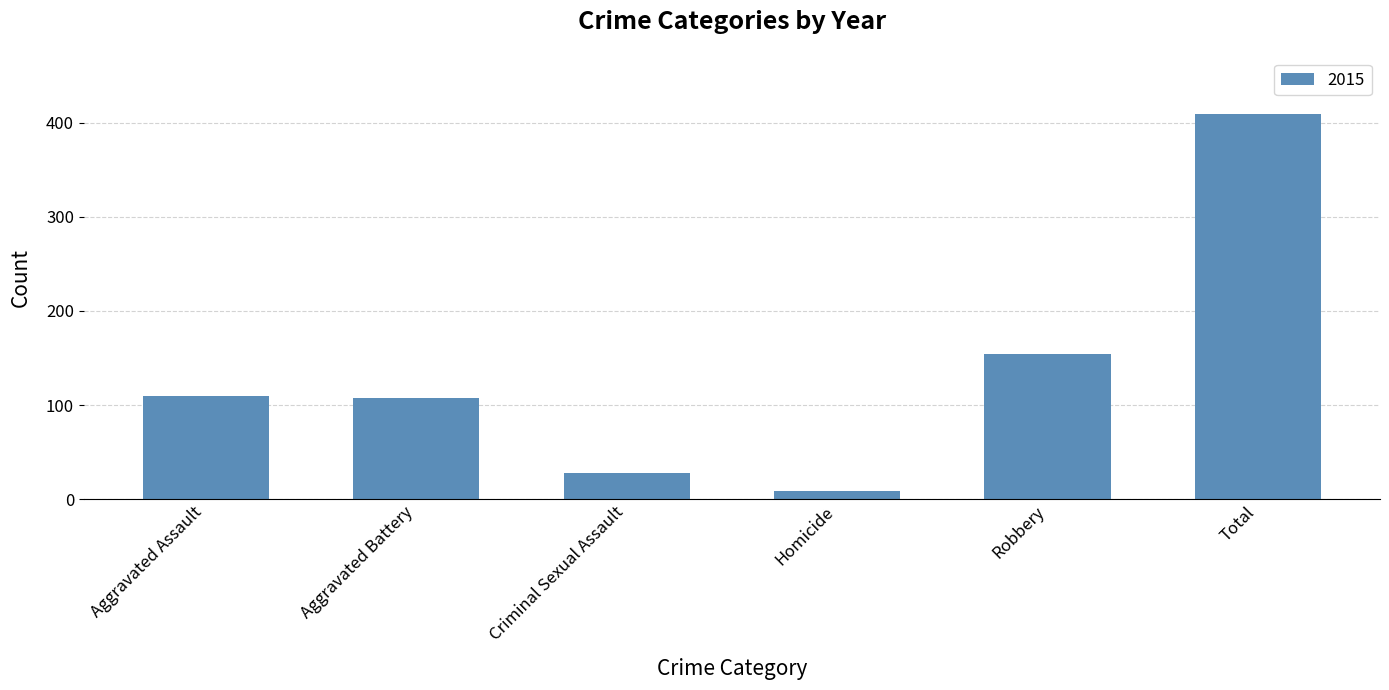

Which has a higher value, Total or Criminal Sexual Assault?

Total